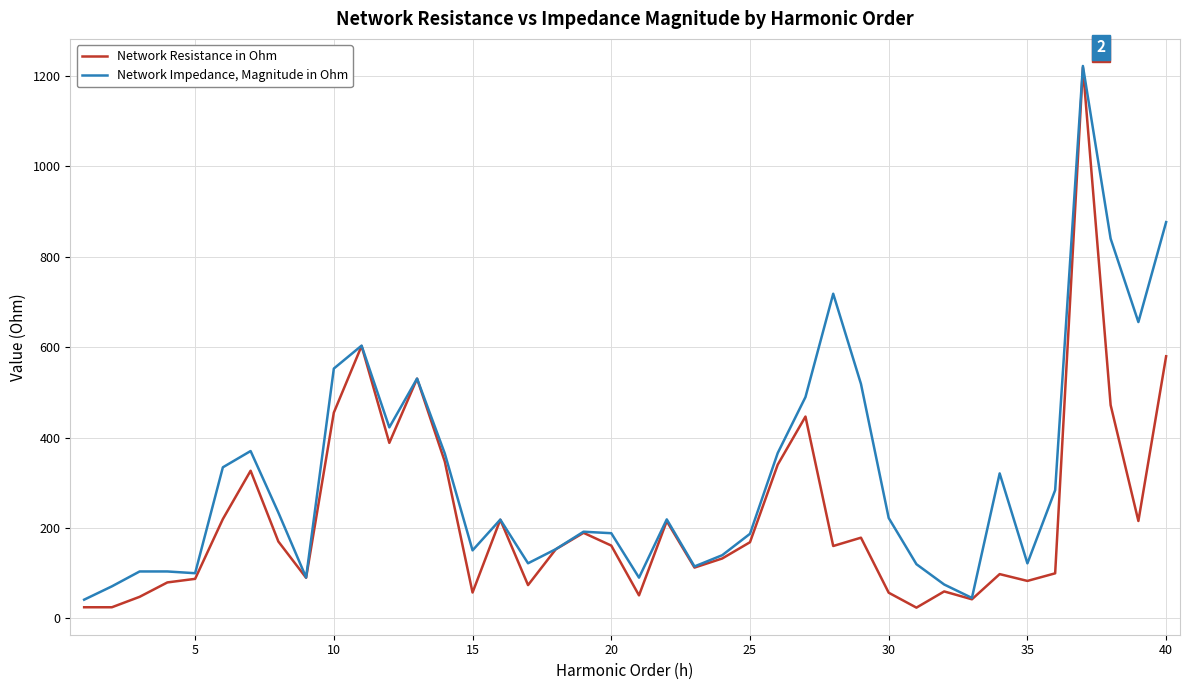

What is the average value of the Network Impedance, Magnitude in Ohm series?

314.1